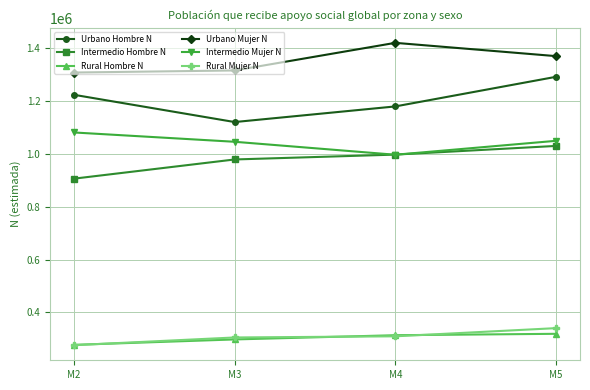

Which category has the highest value in the Intermedio Hombre N series?

M5